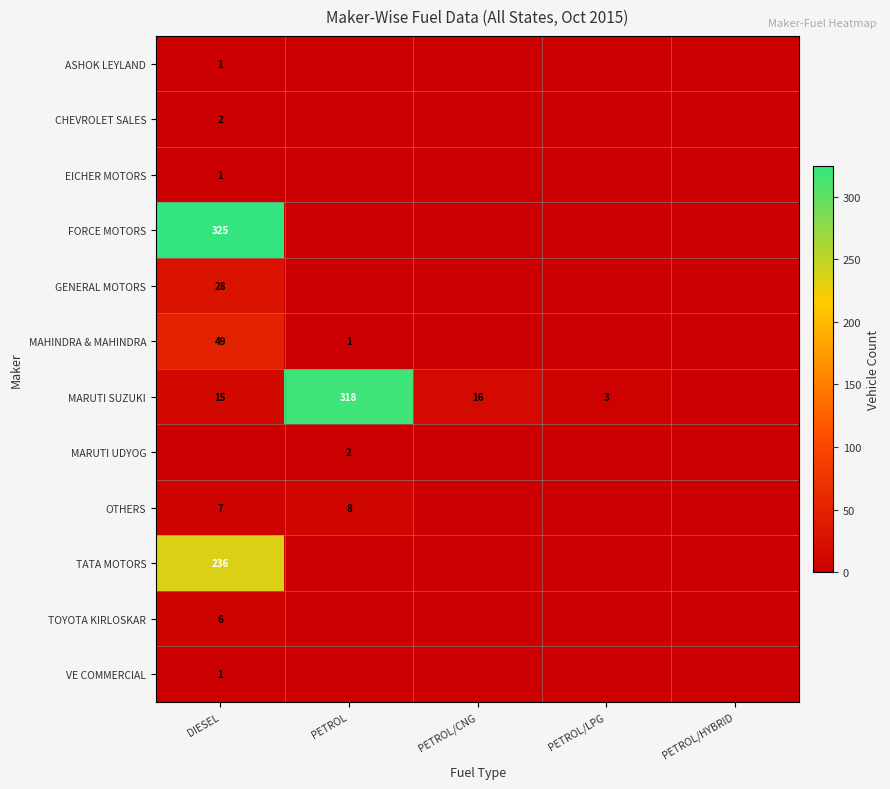

What is the maximum value shown in the chart?

325